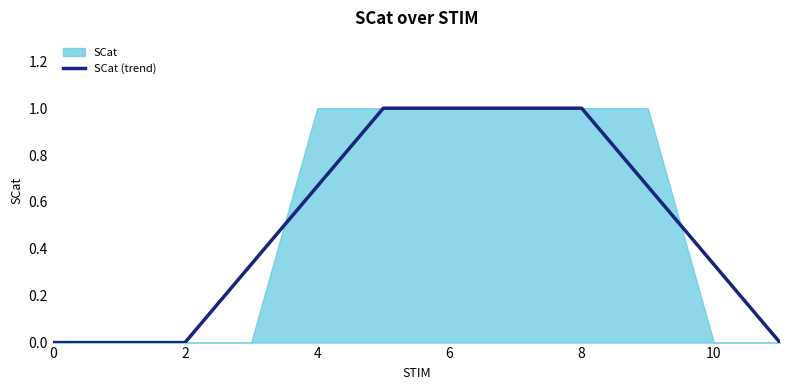

True or false: SCat (trend) has a value of 1.0 at 8.

True